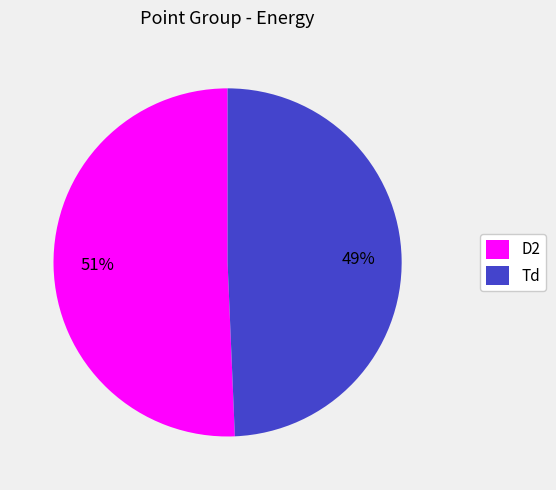

Which slice is the smallest?

Td